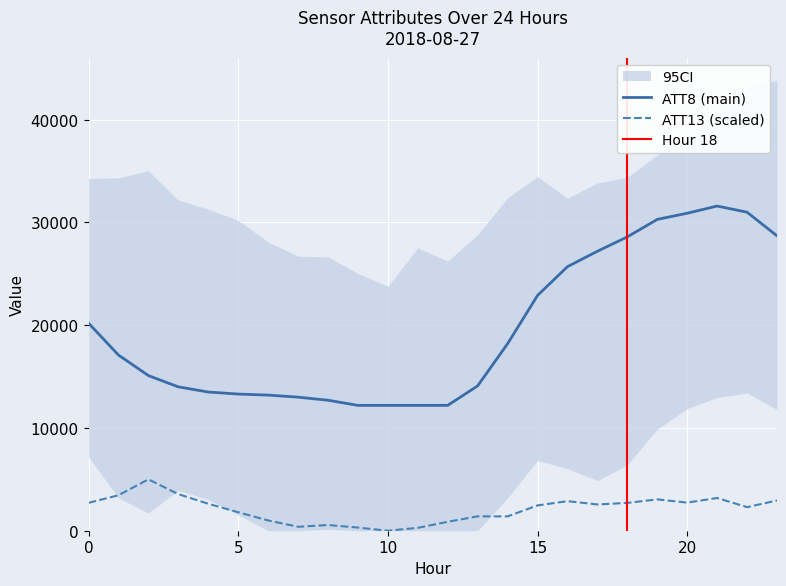

The value of ATT8 (main) at 5 is 5423.1. True or false?

False